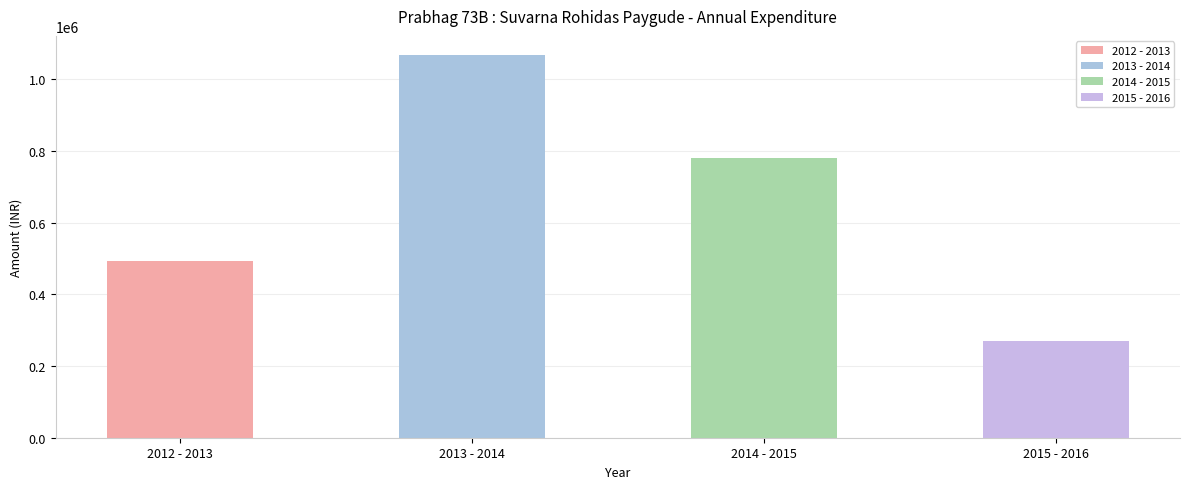

What is the maximum value shown in the chart?

1067727.1